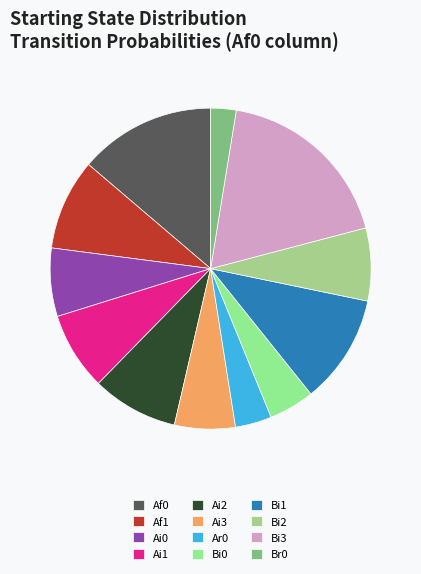

The Bi0 slice represents 12% of the pie. True or false?

False